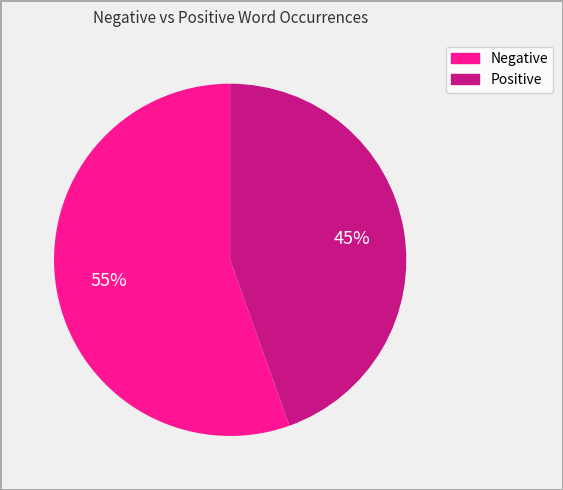

How many slices are in this pie chart?

2